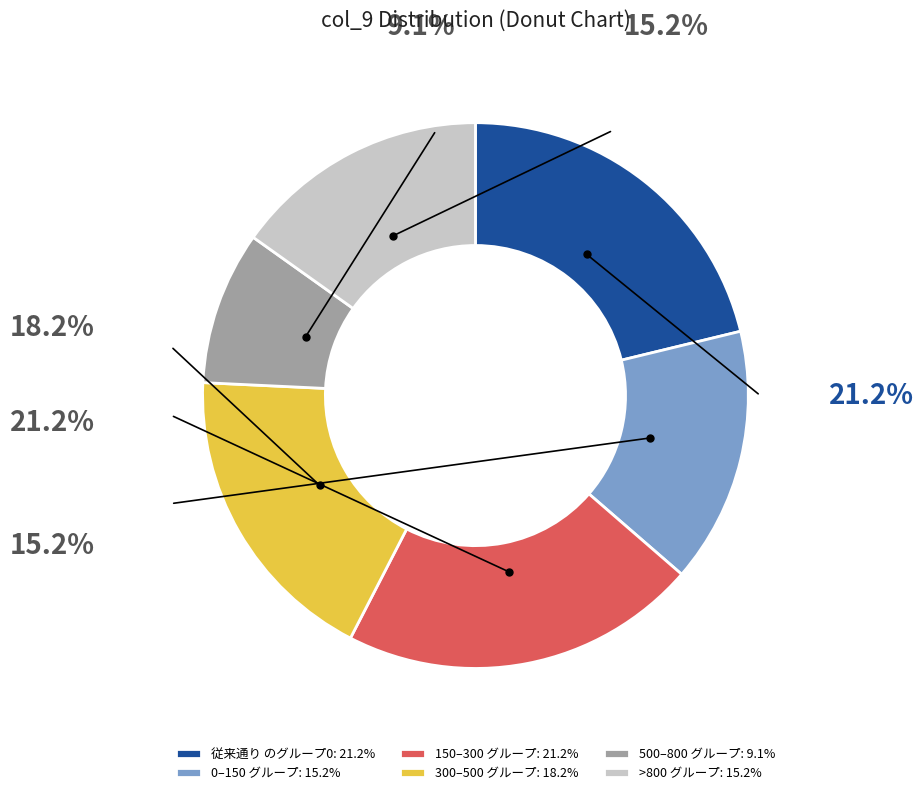

Combined, do >800 グループ: 15.2% and 150–300 グループ: 21.2% account for over 50%?

No